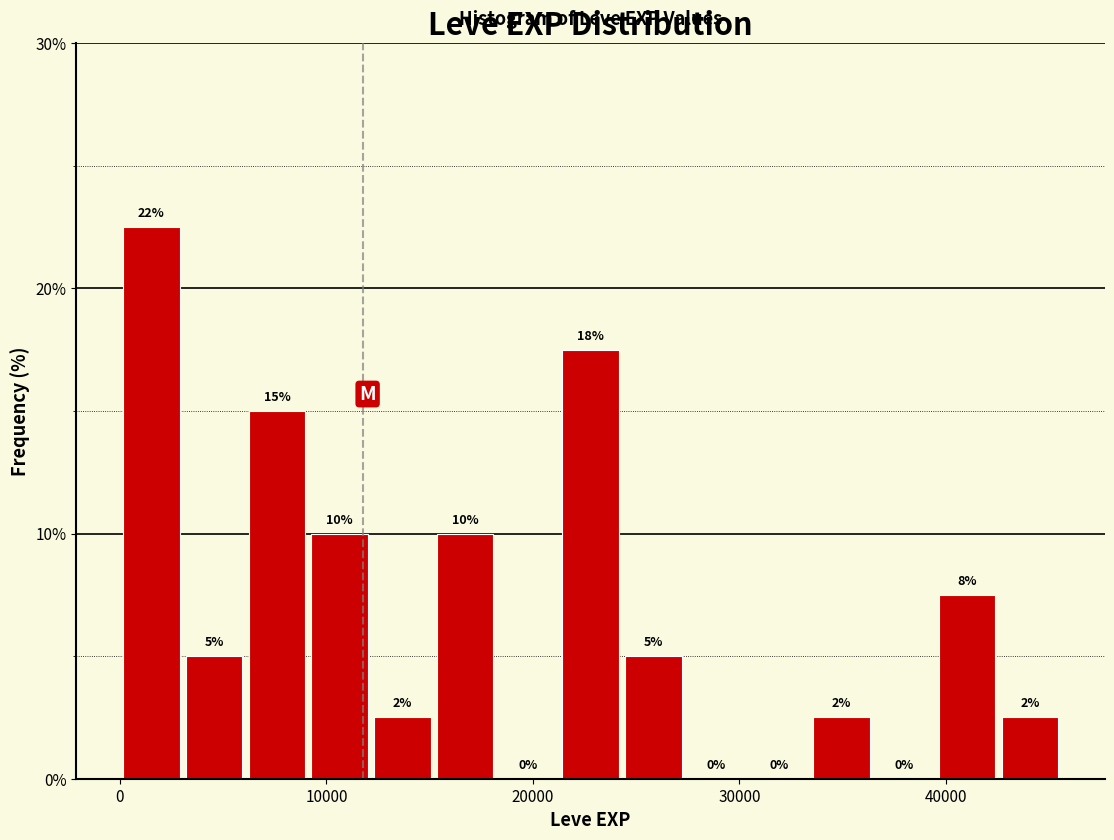

Read against the x-axis, roughly where is the centre of the tallest bar?

2000